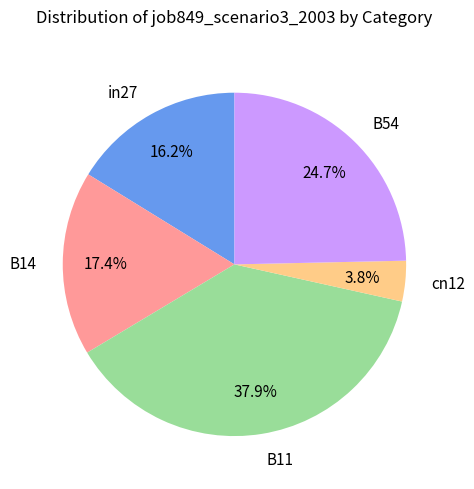

Does any single category account for the majority?

No